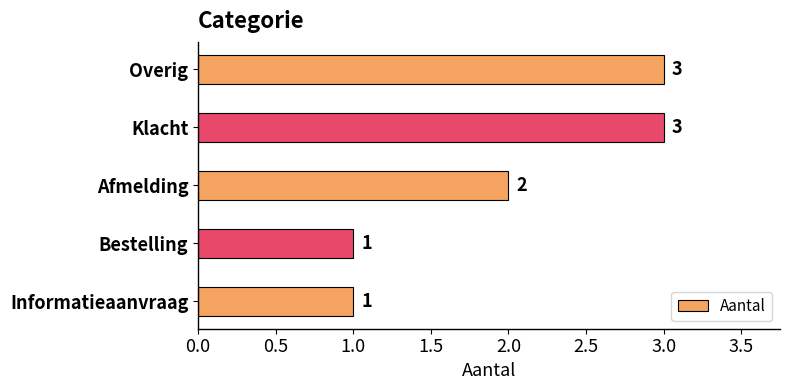

What is the maximum value shown in the chart?

3